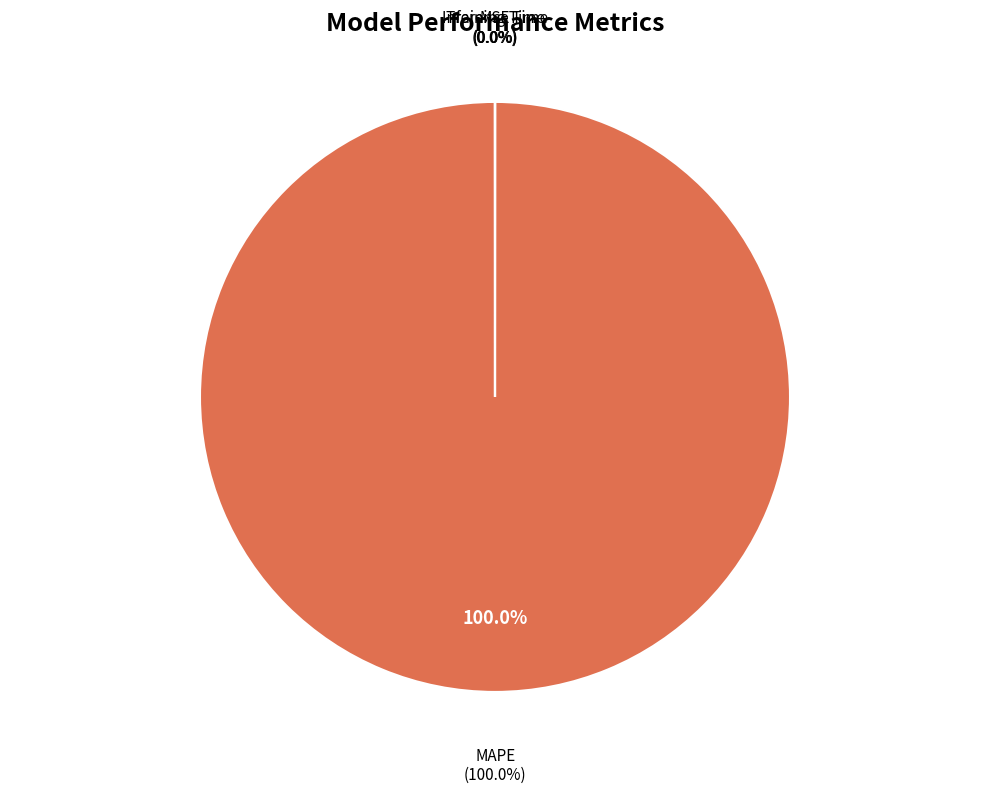

Do Training Time and MSE together represent more than half of the pie?

No